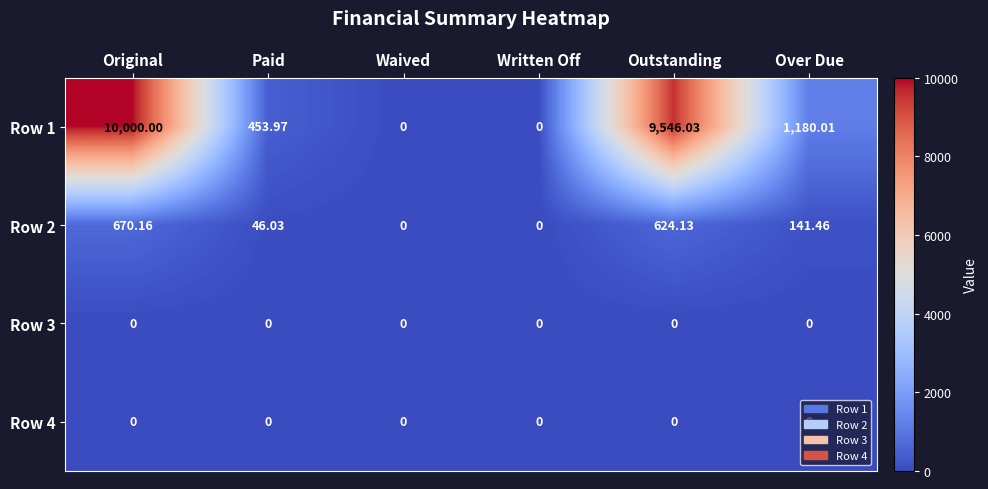

How many distinct data groups are displayed?

4